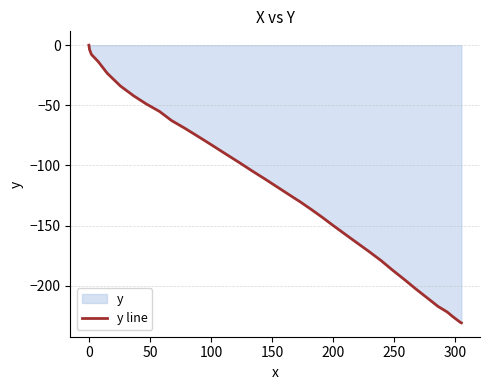

The value at 350 is -19.4. True or false?

False